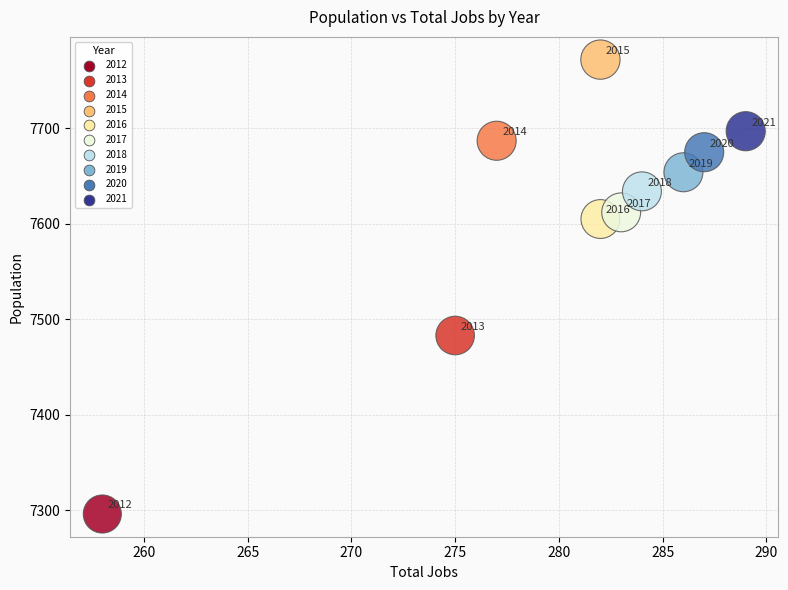

What is the average X value?

280